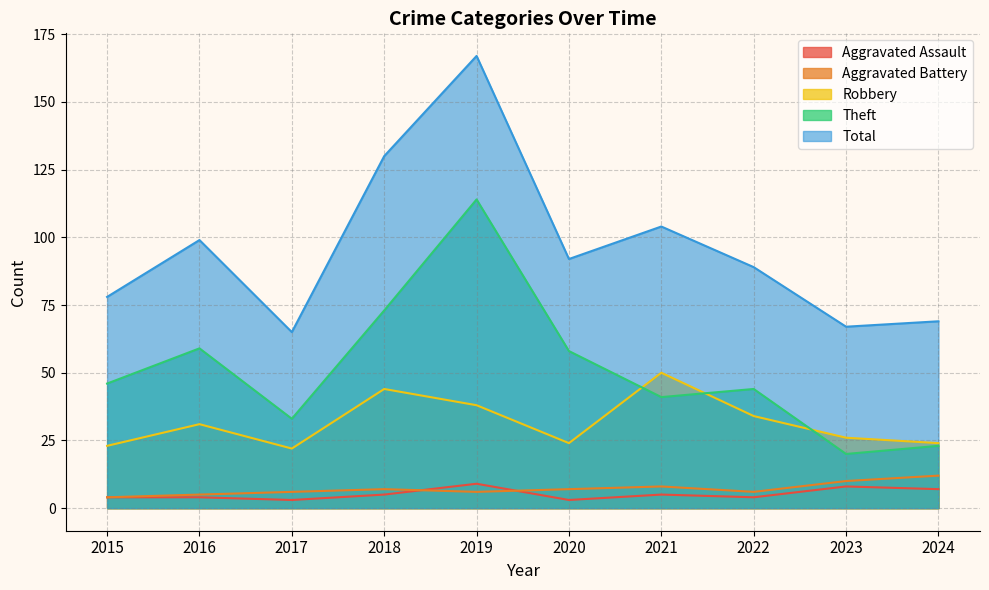

Reading left to right, extract all data points from this chart.

Aggravated Assault: 4	4	3	5	9	3	5	4	8	7
Aggravated Battery: 4	5	6	7	6	7	8	6	10	12
Robbery: 23	31	22	44	38	24	50	34	26	24
Theft: 46	59	33	73	114	58	41	44	20	23
Total: 78	99	65	130	167	92	104	89	67	69